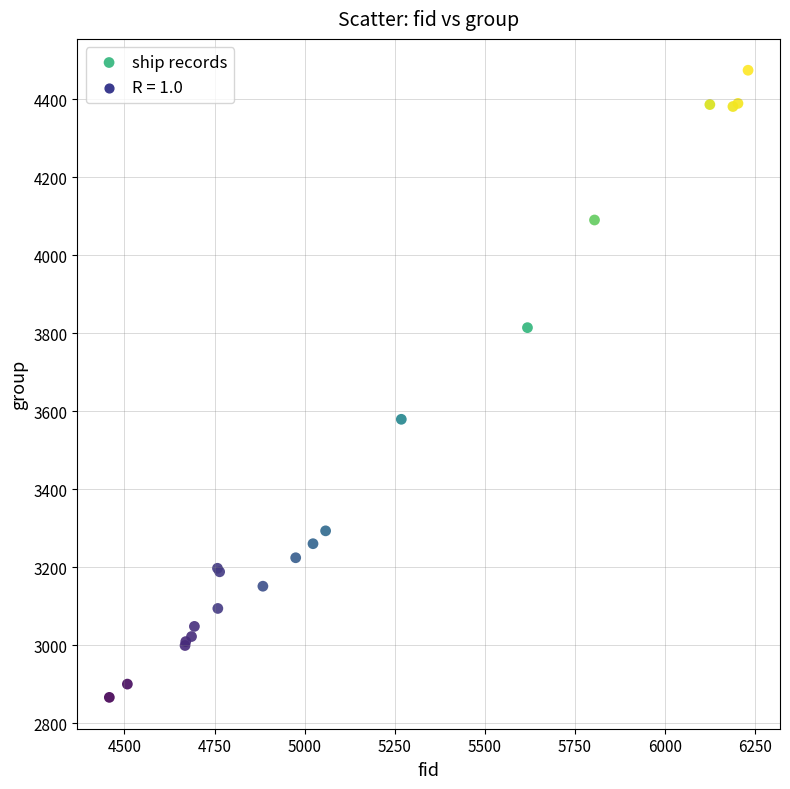

What Y value in the scatter plot is closest to 3670?

3579